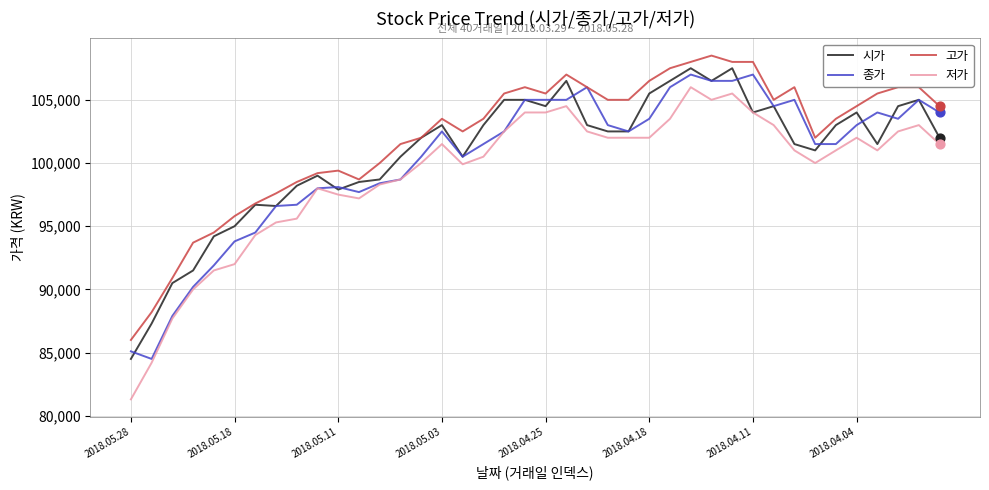

What are all the series names shown in the legend?

시가, 종가, 고가, 저가